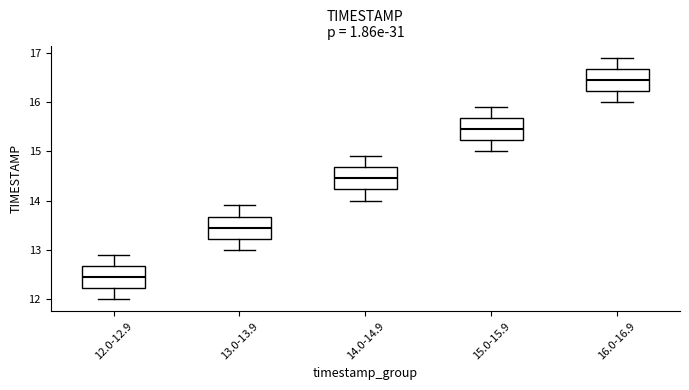

Which box has the lowest median line?

12.0-12.9